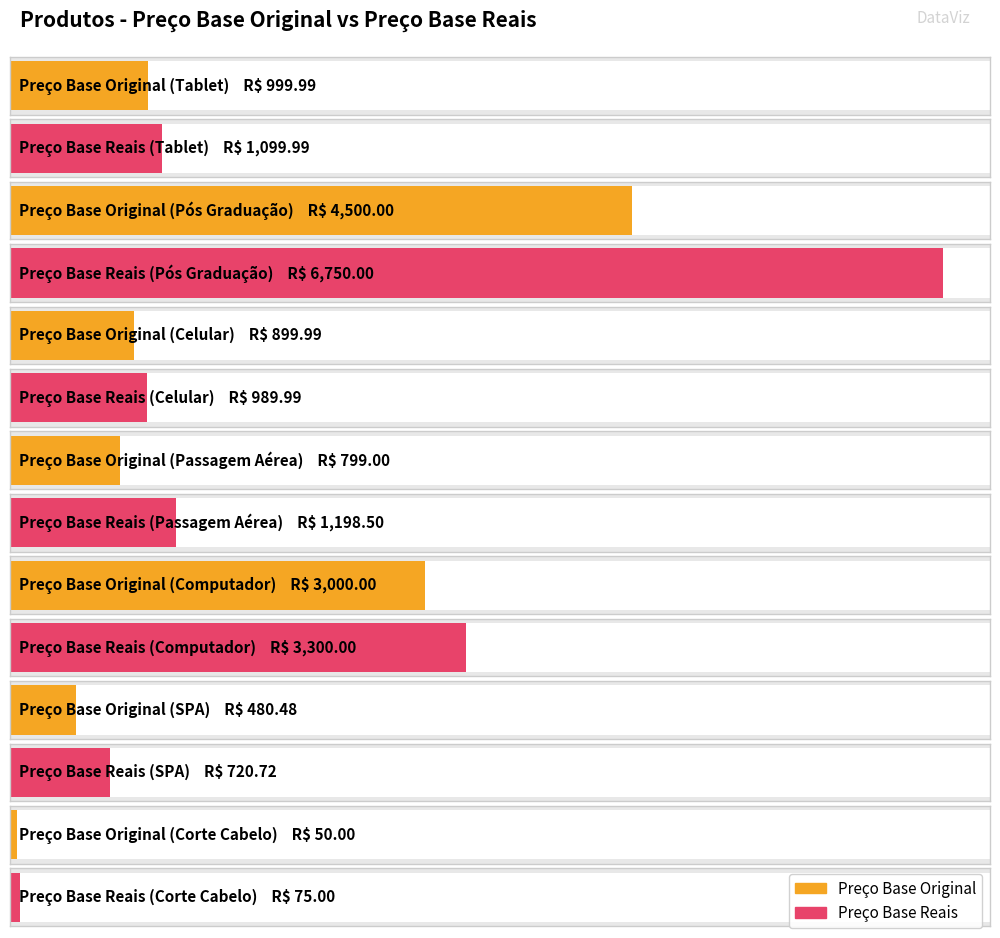

The Preço Base Original series shows 680.5 at Tablet. True or false?

False